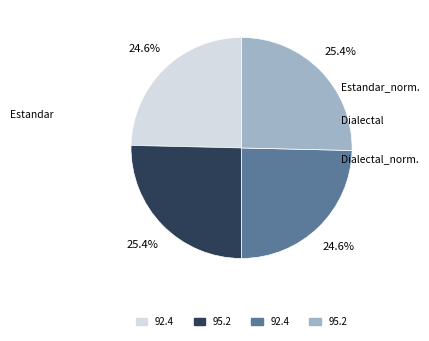

Is there any slice that represents more than half of the pie?

No